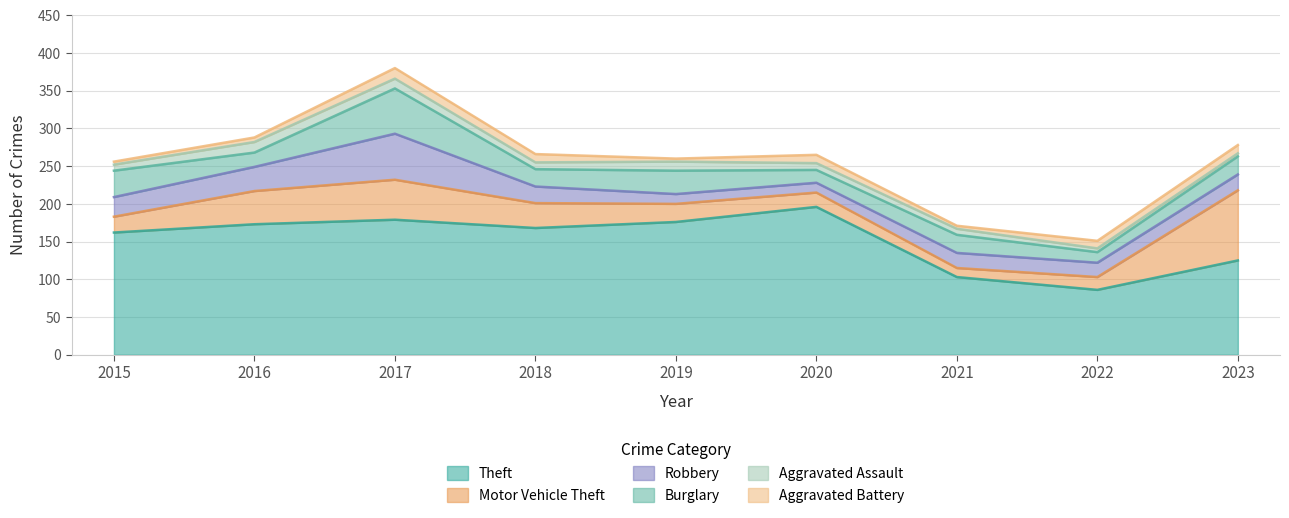

Reading right to left, what are all the values shown in this chart?

Theft: 2023=125	2022=86	2021=103	2020=196	2019=176	2018=168	2017=179	2016=173	2015=162
Motor Vehicle Theft: 2023=93	2022=17	2021=12	2020=19	2019=24	2018=33	2017=53	2016=44	2015=21
Robbery: 2023=21	2022=19	2021=20	2020=13	2019=13	2018=22	2017=61	2016=32	2015=26
Burglary: 2023=24	2022=14	2021=24	2020=17	2019=31	2018=23	2017=60	2016=19	2015=35
Aggravated Assault: 2023=4	2022=5	2021=8	2020=9	2019=12	2018=9	2017=13	2016=14	2015=8
Aggravated Battery: 2023=11	2022=10	2021=4	2020=11	2019=4	2018=11	2017=14	2016=6	2015=4